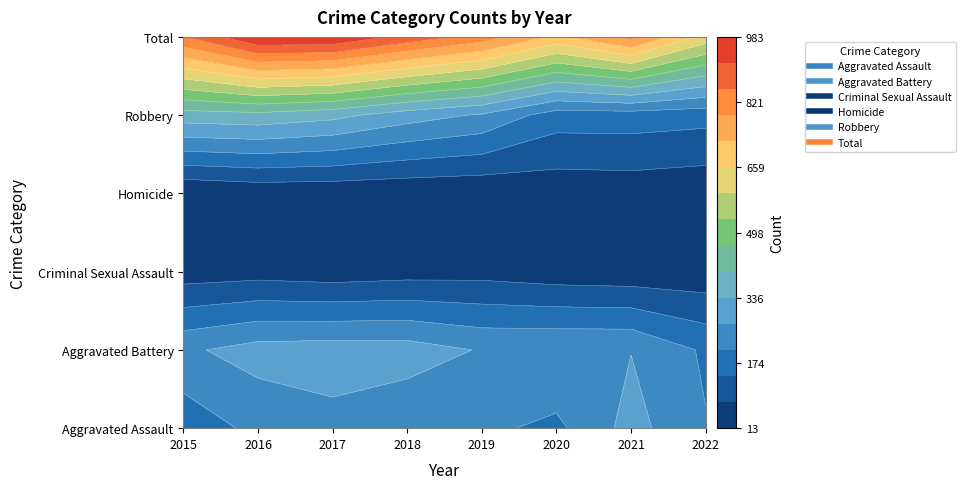

Which category has the highest value in the Robbery series?

2016